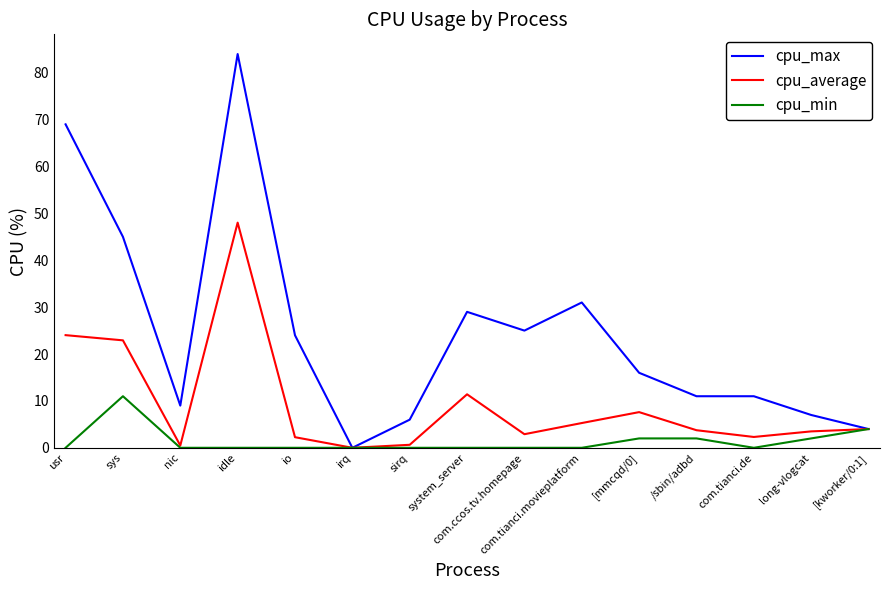

Which series changed the most between idle and [kworker/0:1]?

cpu_max